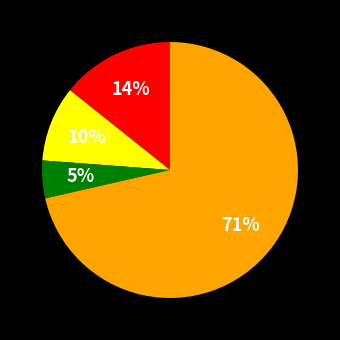

Does any single category account for the majority?

Yes